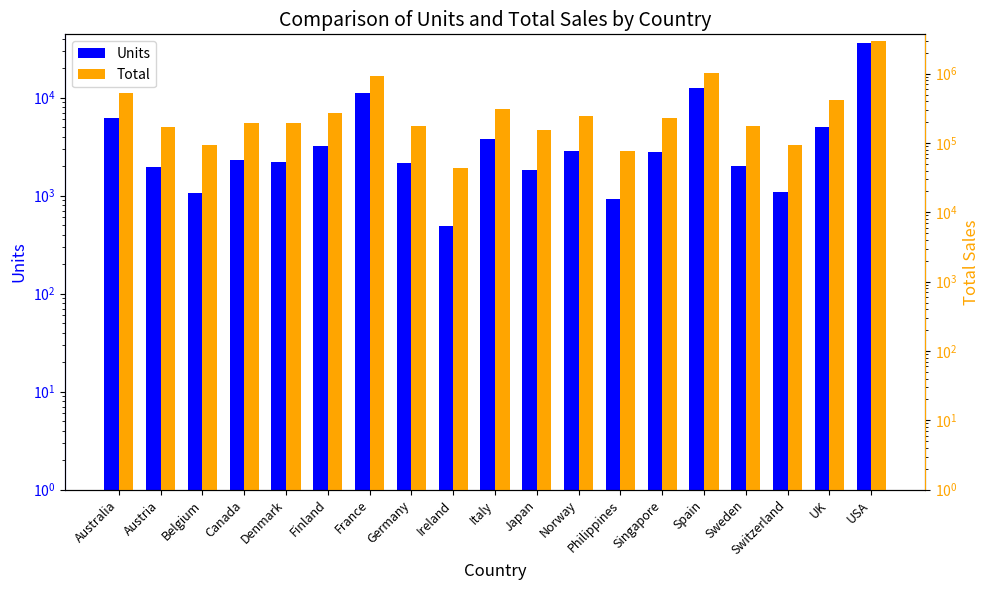

What is the difference between the highest and lowest values at Switzerland?

92266.9